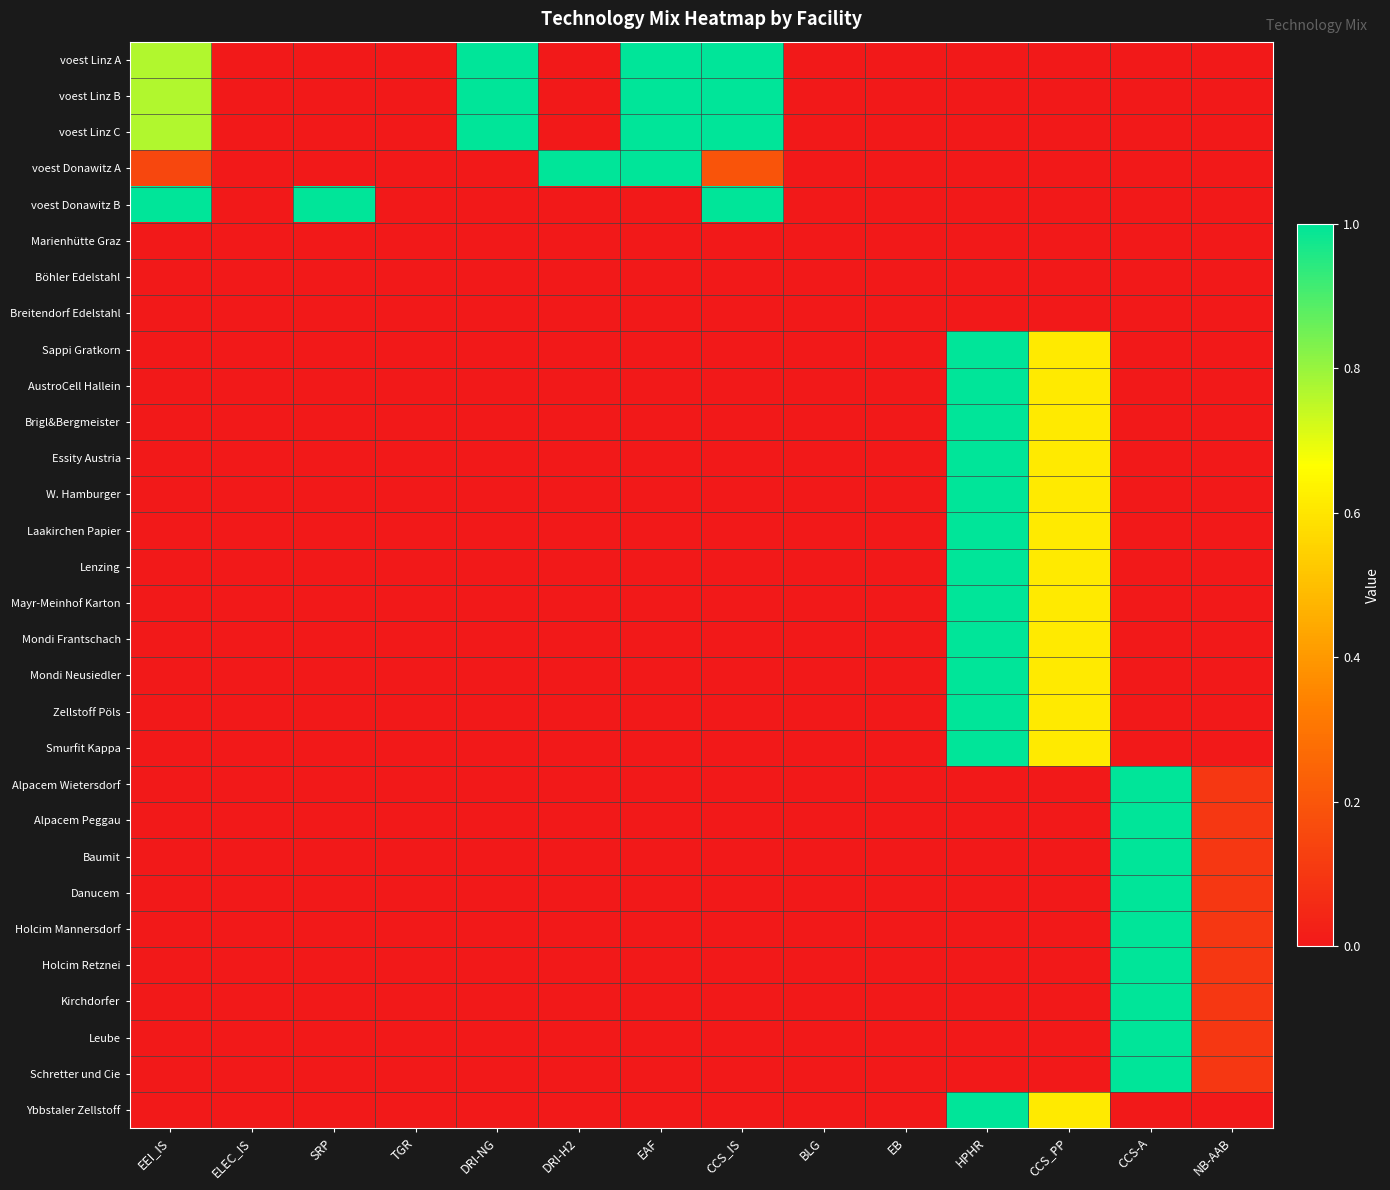

Which label corresponds to the largest value in the chart?

DRI-NG